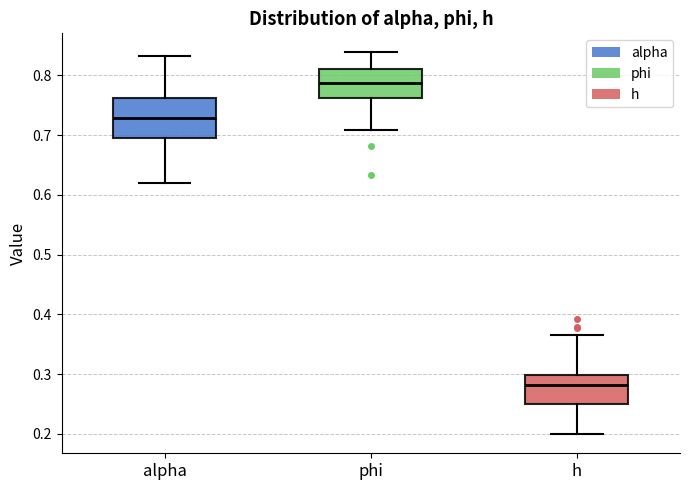

Reading left to right, read every box against the y-axis: the position of its median line, the range the box covers, and the ends of its whiskers. The values are not printed on the chart, so give them approximately, as read against the axis.

alpha: median 0.73, box 0.70 to 0.76, whiskers 0.62 to 0.83
phi: median 0.79, box 0.76 to 0.81, whiskers 0.71 to 0.84
h: median 0.28, box 0.25 to 0.30, whiskers 0.20 to 0.37